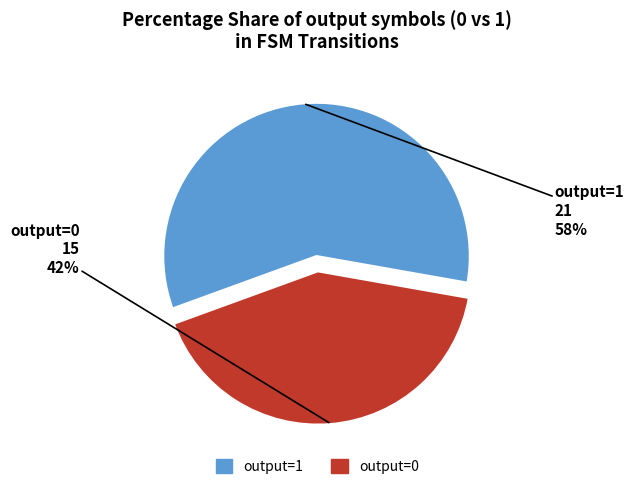

Is there a majority slice in this chart?

Yes